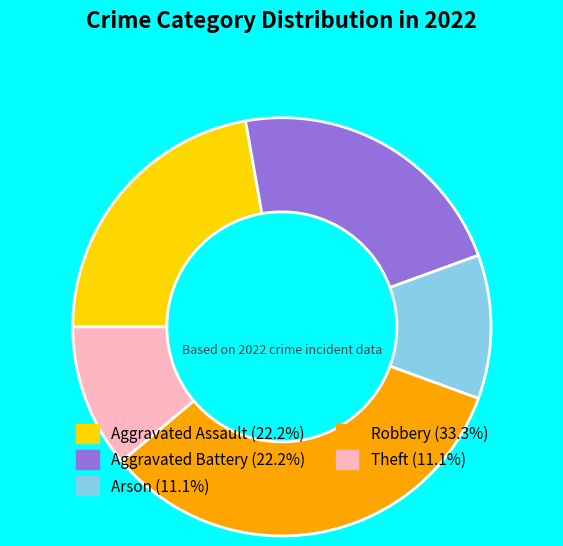

What is the ratio of the value at Robbery to the value at Aggravated Assault?

1.5